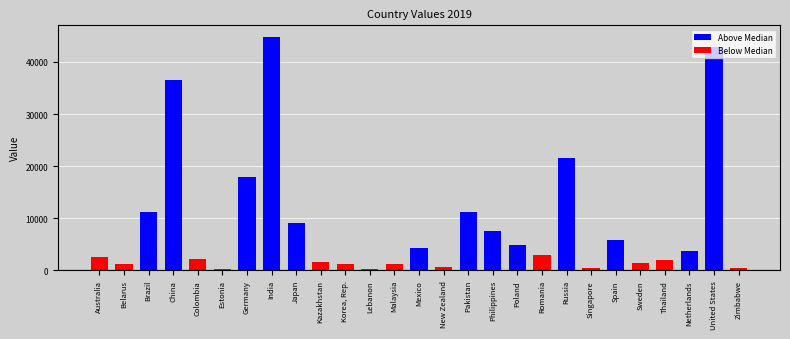

What is the greatest value displayed?

44795